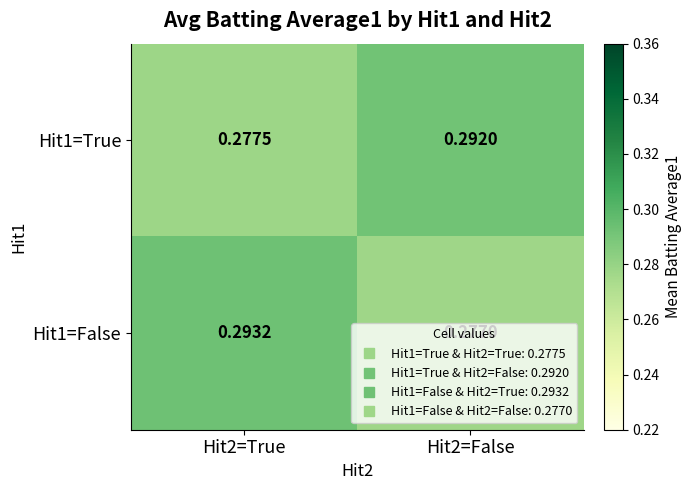

Is the value of Hit1=False at Hit2=False greater than the value of Hit1=True at Hit2=False?

No